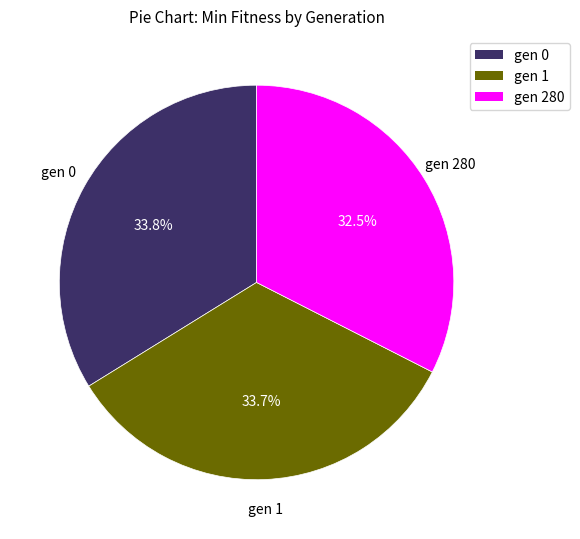

To the nearest percent, what is the combined percentage of gen 1 and gen 0?

68%